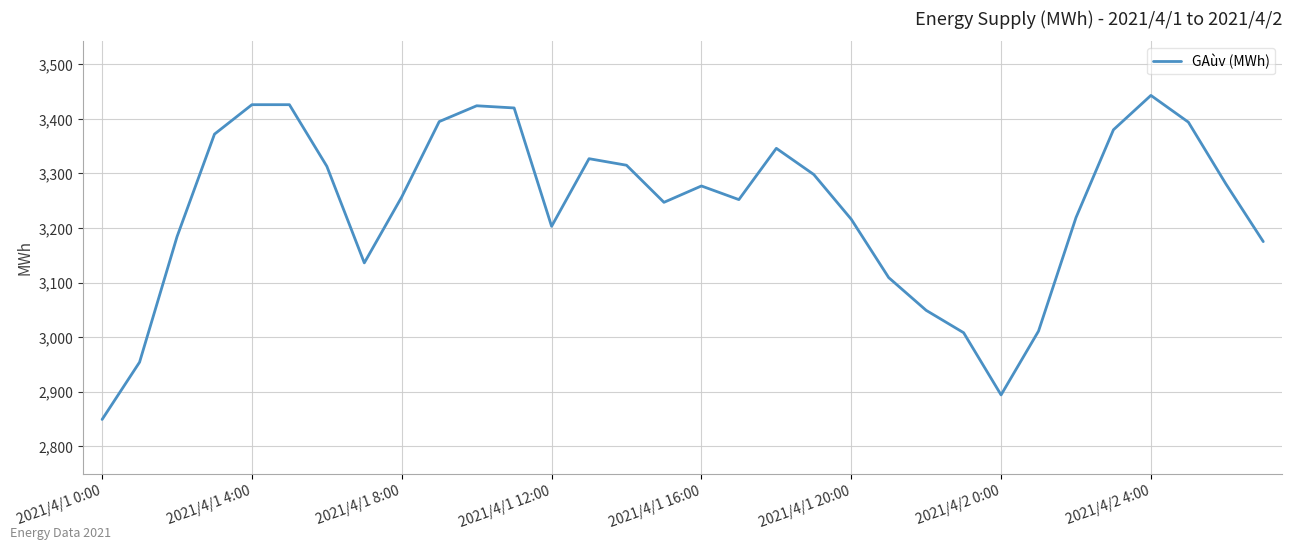

What is the difference between the maximum and minimum values?

594